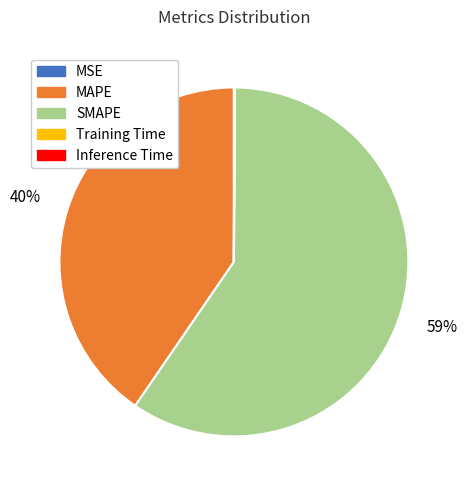

The SMAPE slice represents 59% of the pie. True or false?

True